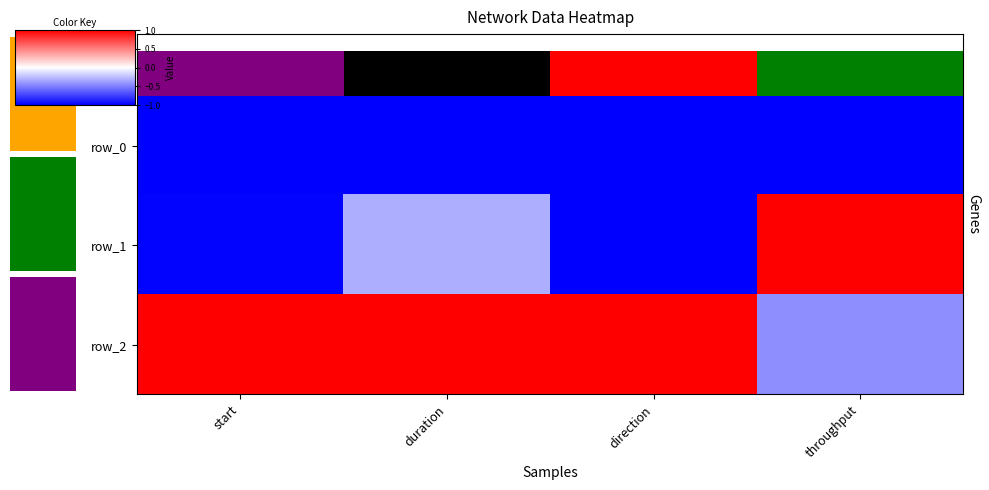

Rank the series by their average value, from highest to lowest.

row_2, row_1, row_0